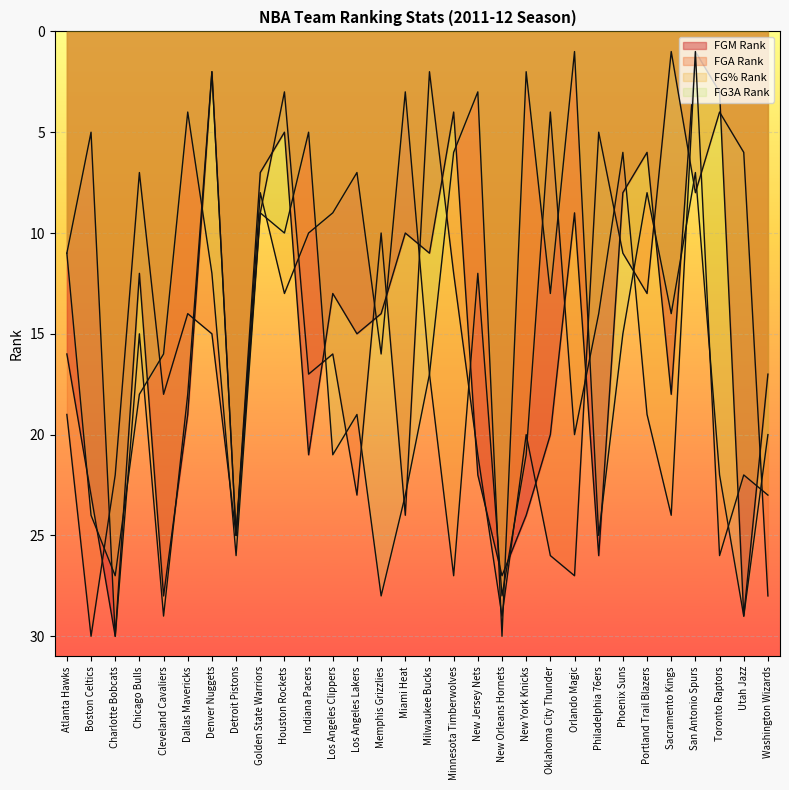

Does the chart display data point markers on the line(s)?

No